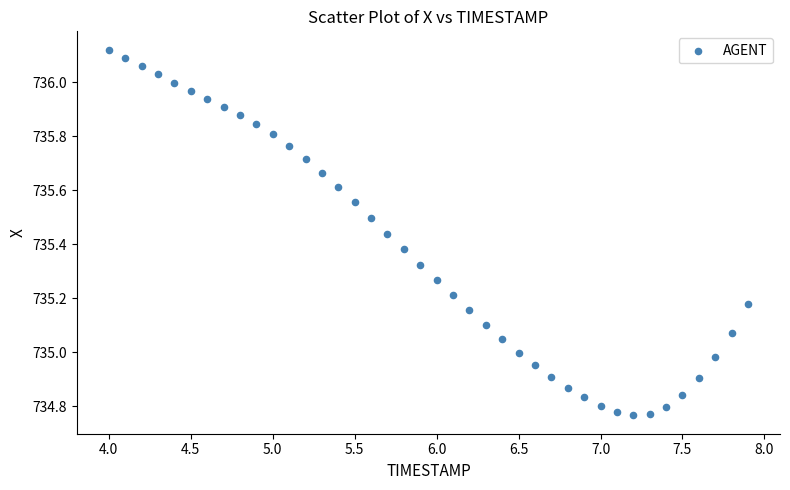

What is the range of X values (max minus min)?

3.9